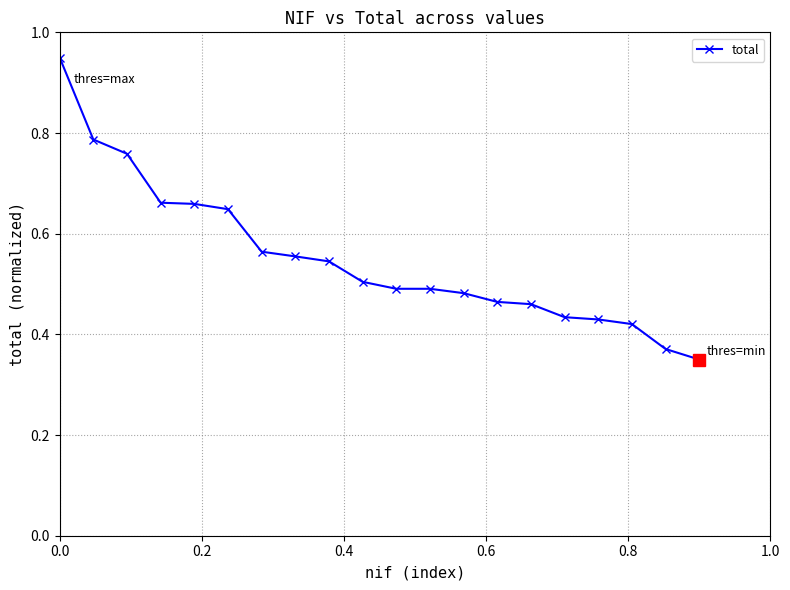

How many series are shown in this chart?

1